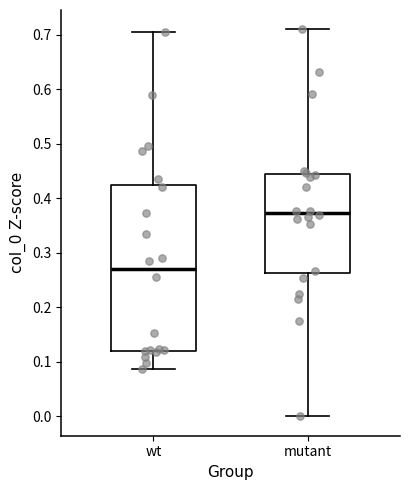

Which box has the highest median line?

mutant